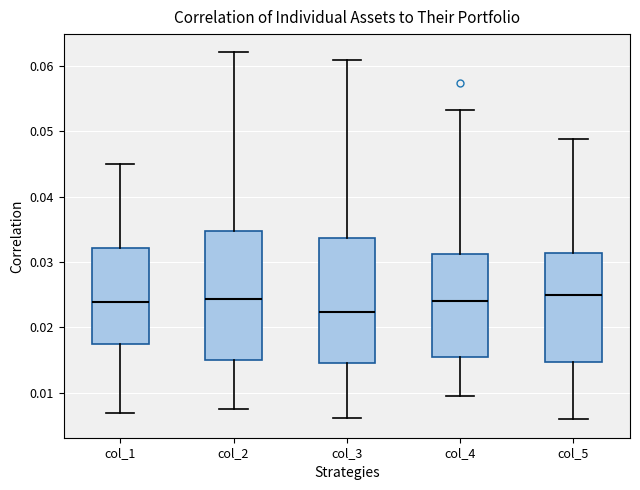

Reading left to right, read every box against the y-axis: the position of its median line, the range the box covers, and the ends of its whiskers. The values are not printed on the chart, so give them approximately, as read against the axis.

col_1: median 0.024, box 0.017 to 0.032, whiskers 0.007 to 0.045
col_2: median 0.024, box 0.015 to 0.035, whiskers 0.007 to 0.062
col_3: median 0.022, box 0.014 to 0.034, whiskers 0.006 to 0.061
col_4: median 0.024, box 0.015 to 0.031, whiskers 0.010 to 0.053
col_5: median 0.025, box 0.015 to 0.031, whiskers 0.006 to 0.049